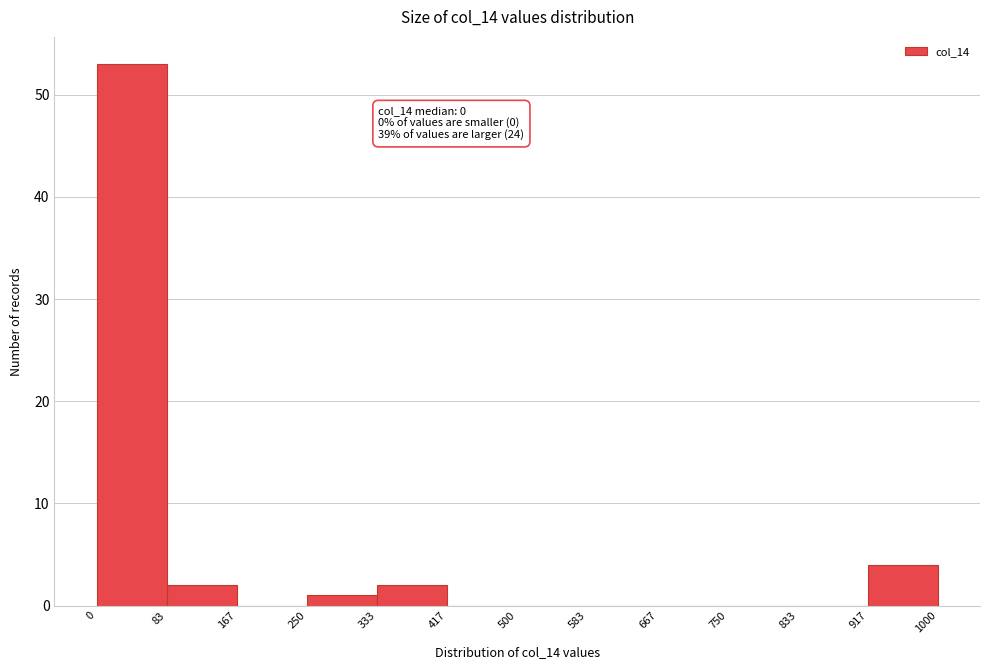

Over which range of the x-axis is the bar tallest?

0 to 83